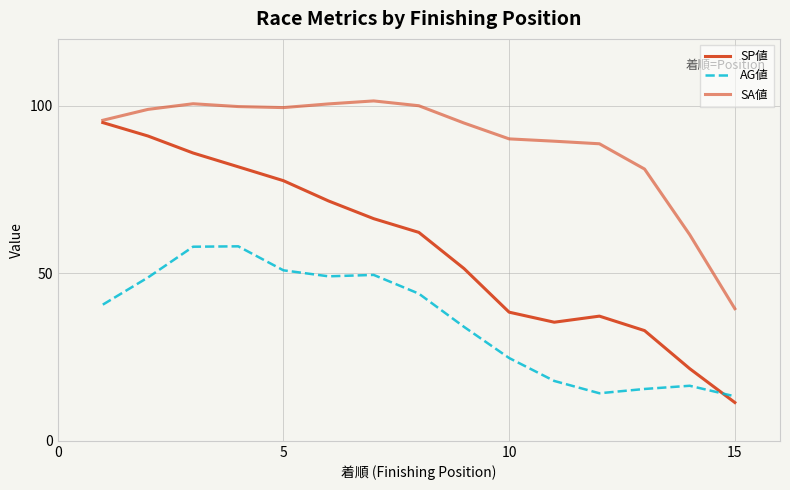

In AG値, how many points are higher than both neighbors (excluding endpoints)?

3